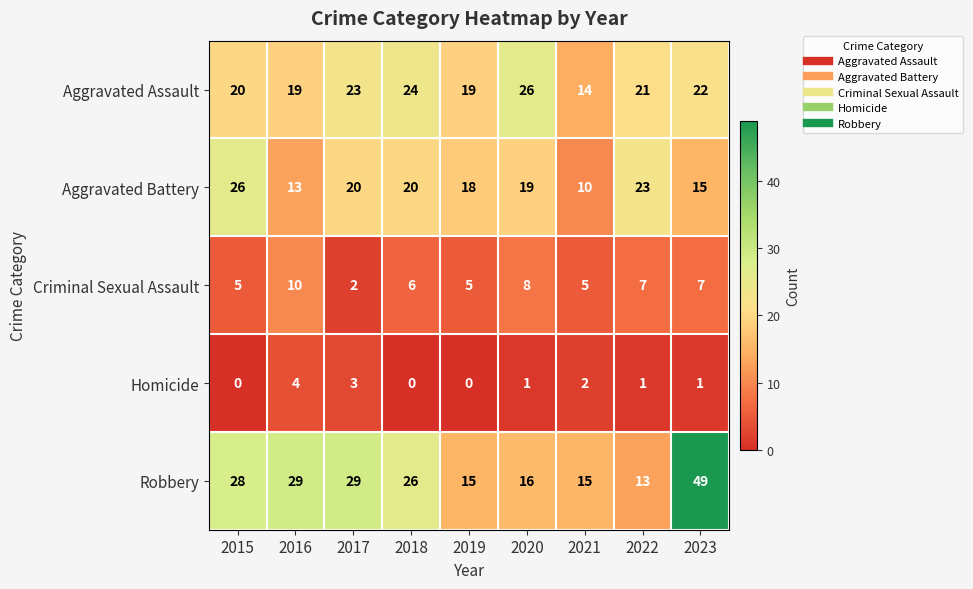

The Homicide series shows 2 at 2020. True or false?

False